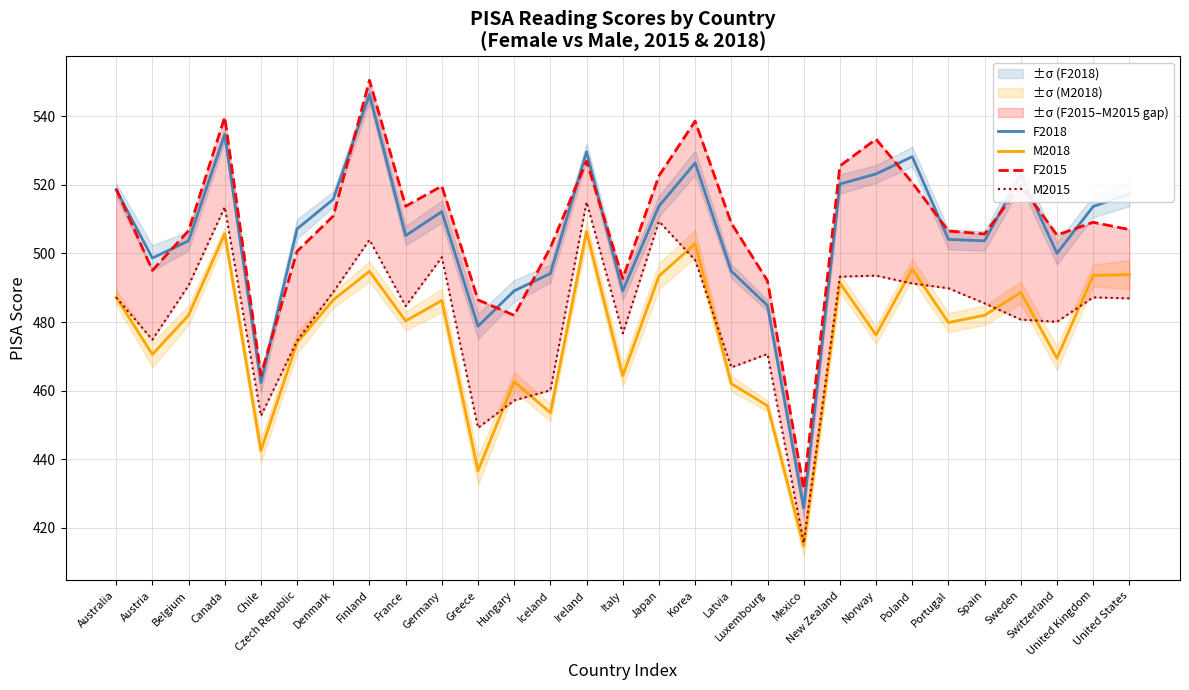

What position from the right is Sweden?

4